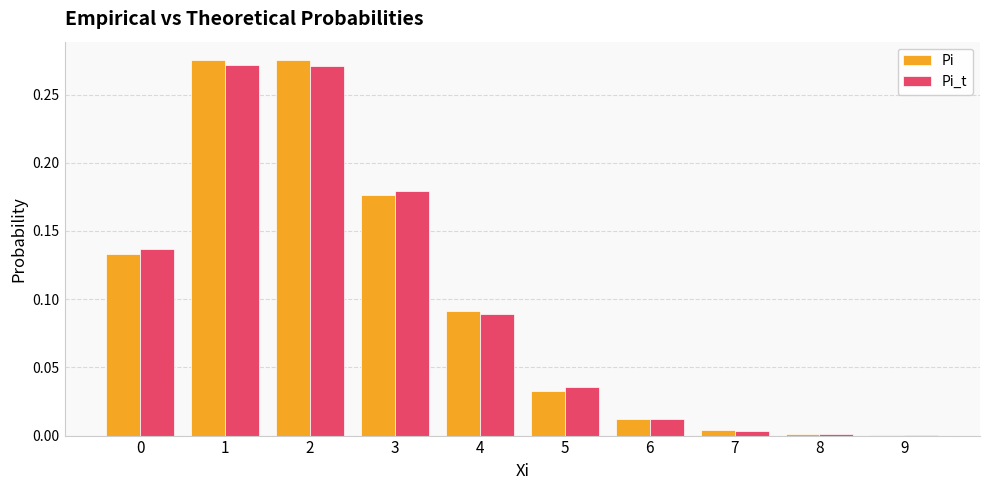

The value of Pi at 2 is 0.4. True or false?

False